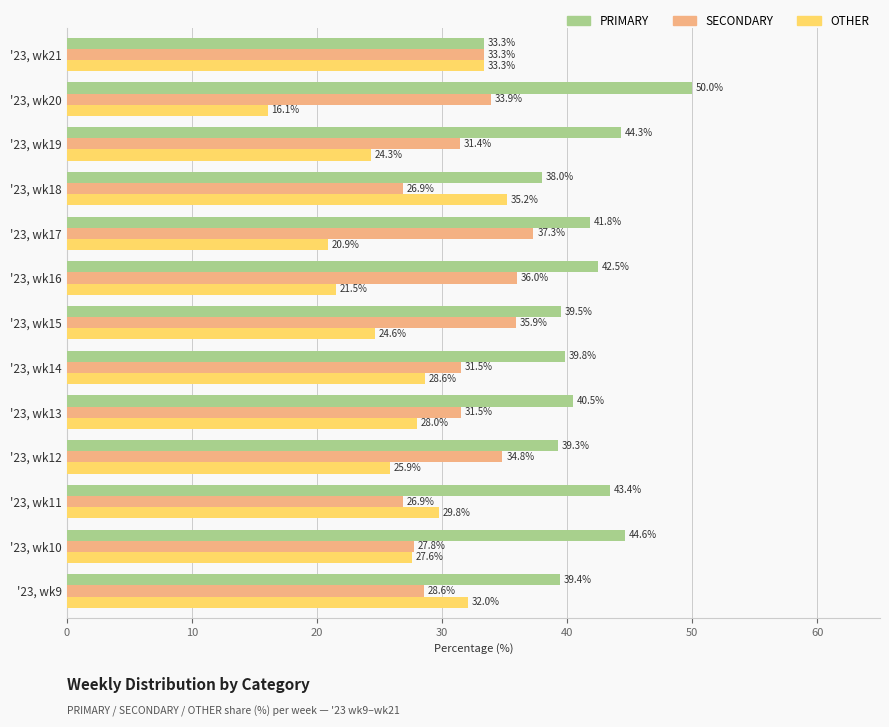

Where is OTHER nearest to the value 25?

'23, wk15